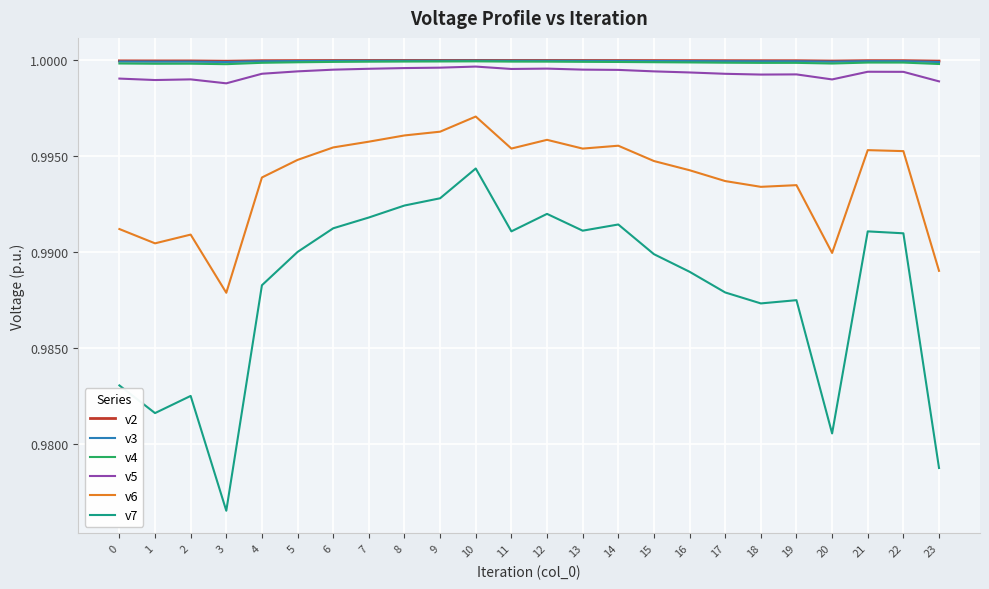

Which category has the lowest value in the v6 series?

3